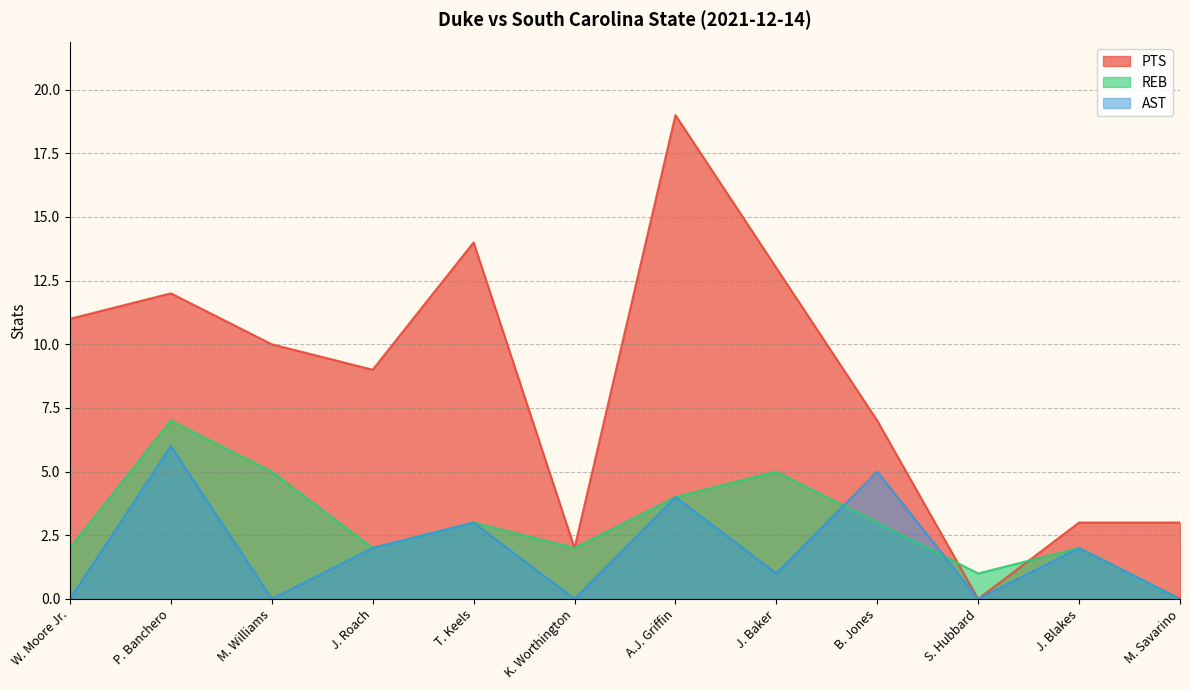

The REB series shows 7 at P. Banchero. True or false?

True